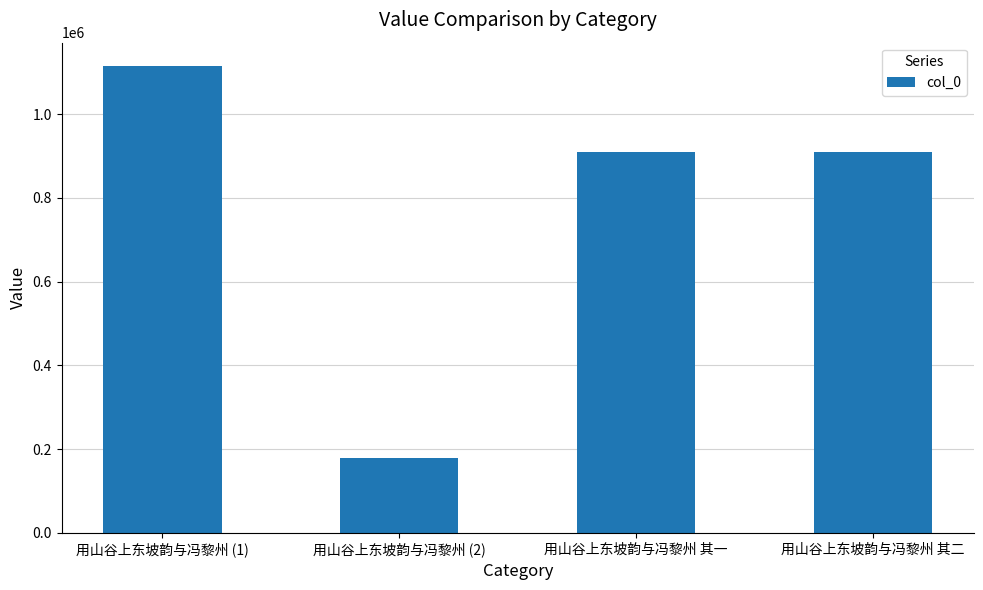

The value at 用山谷上东坡韵与冯黎州 其二 is 908314. True or false?

True